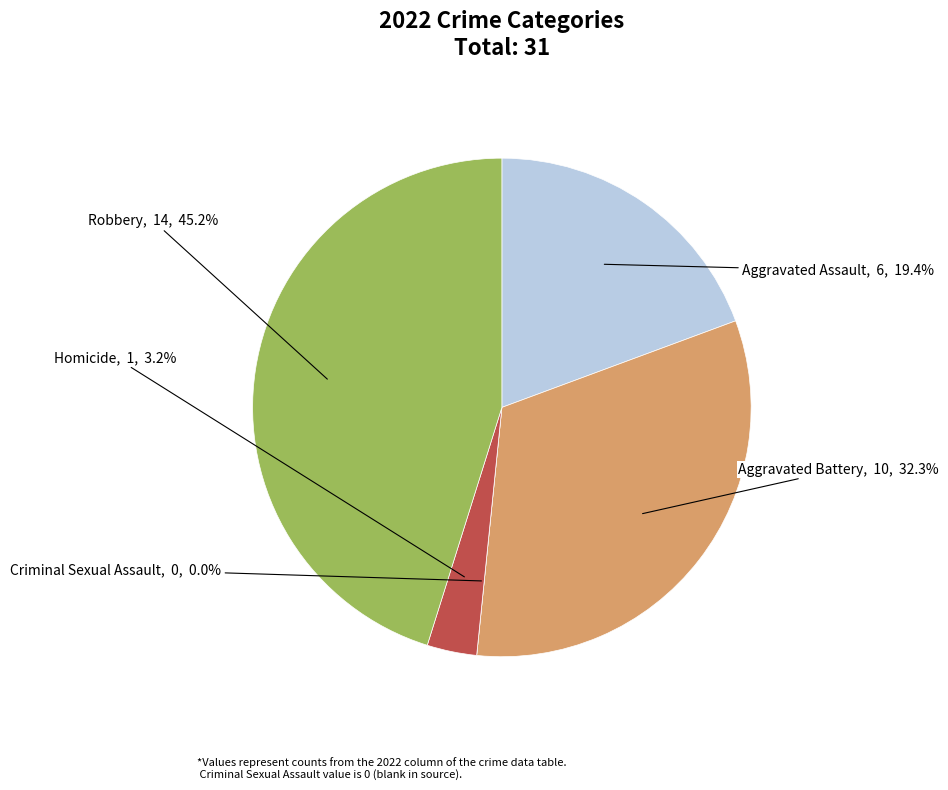

Which has a higher value, Criminal Sexual Assault or Homicide?

Homicide